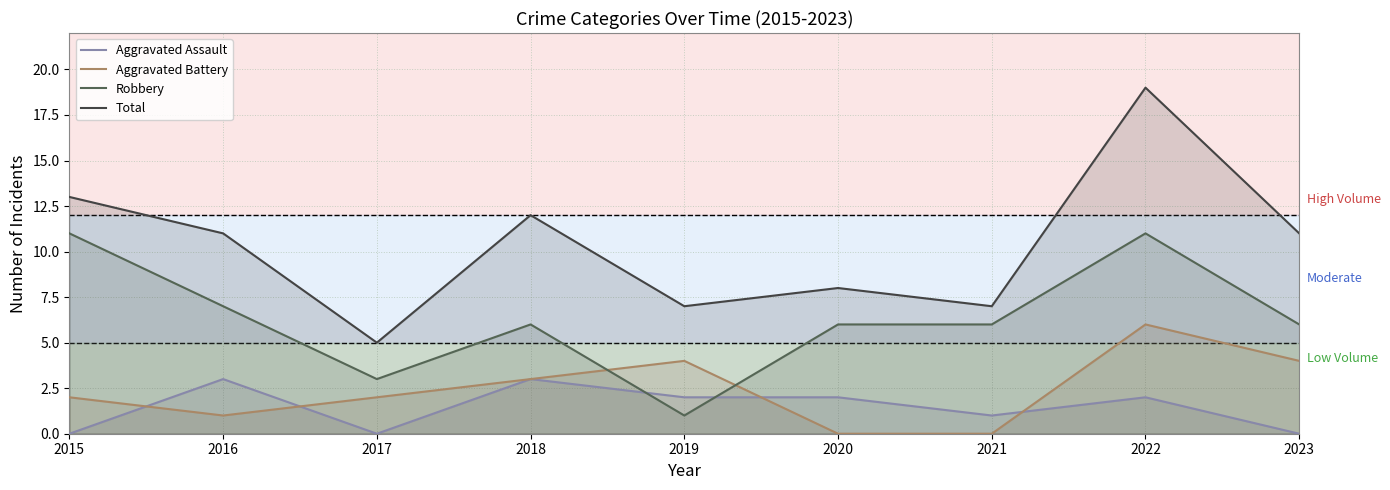

True or false: Total and Aggravated Battery cross at least once.

False